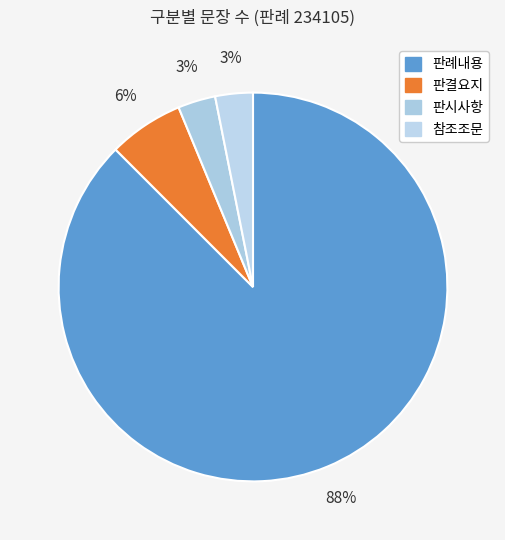

Does 판례내용 represent more than half of the total?

Yes